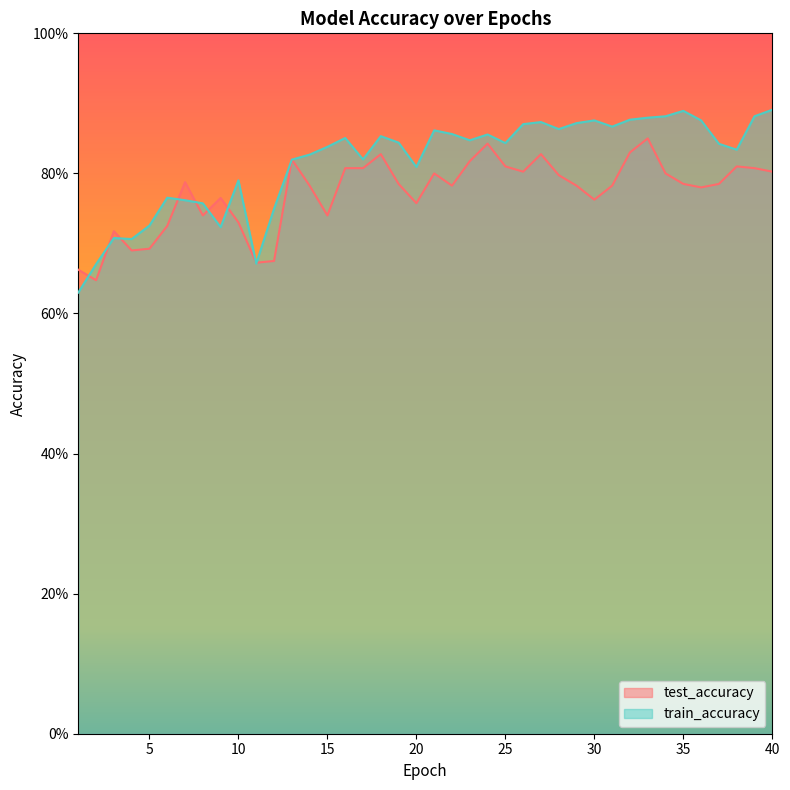

What is the difference between the second highest and minimum values in the test_accuracy series?

0.2